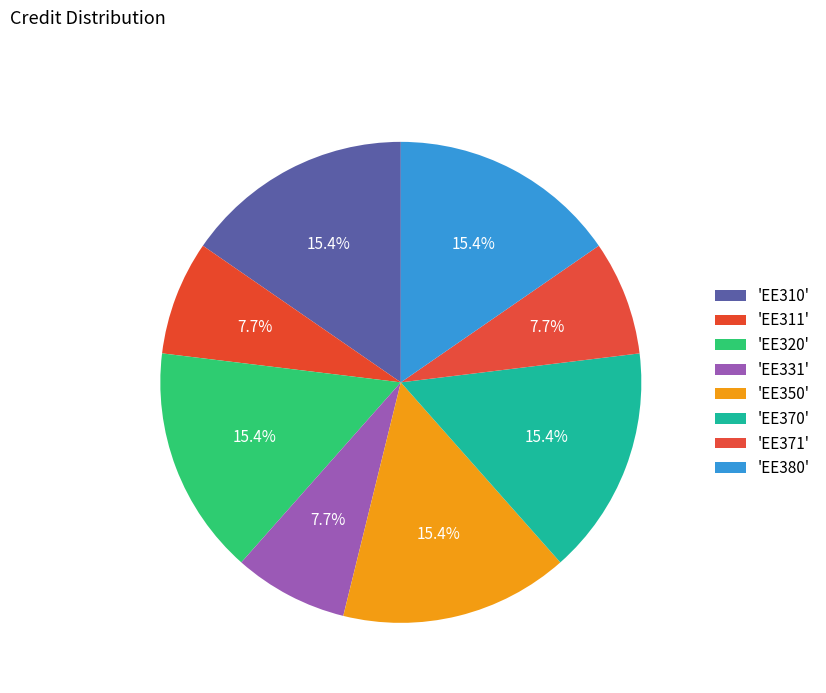

Count the number of slices in the pie.

8